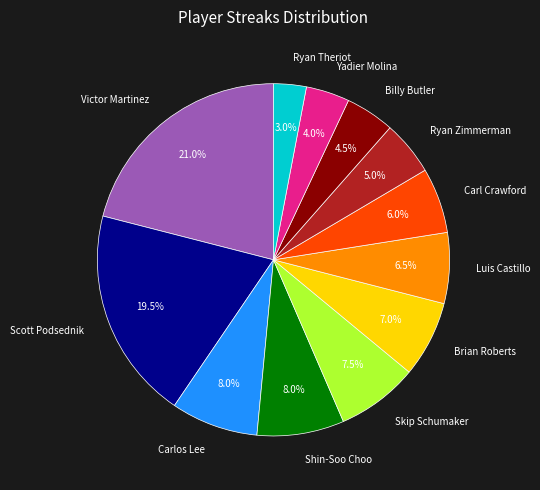

To the nearest percent, what portion does Carl Crawford represent?

6%